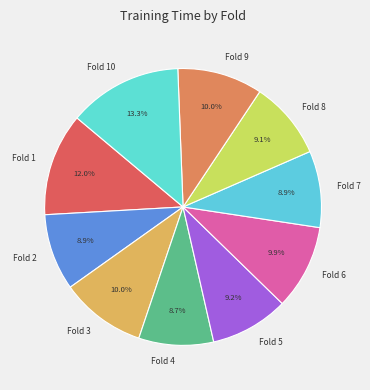

How many slices are in this pie chart?

10